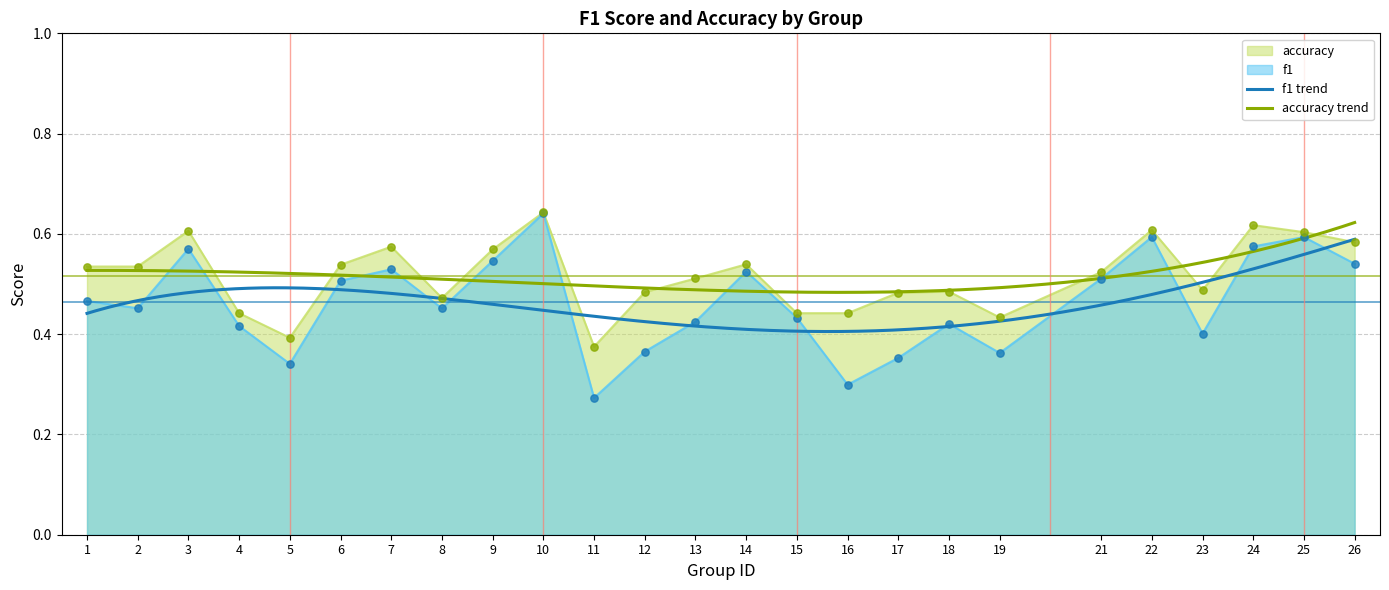

Which series reaches the maximum Y coordinate?

accuracy